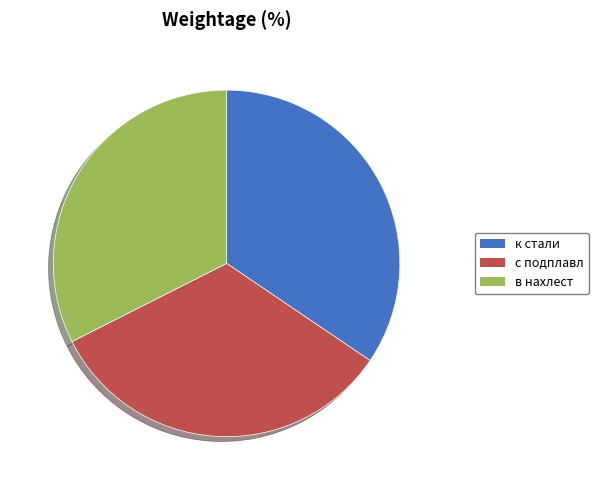

True or false: с подплавл accounts for 33% of the total.

True